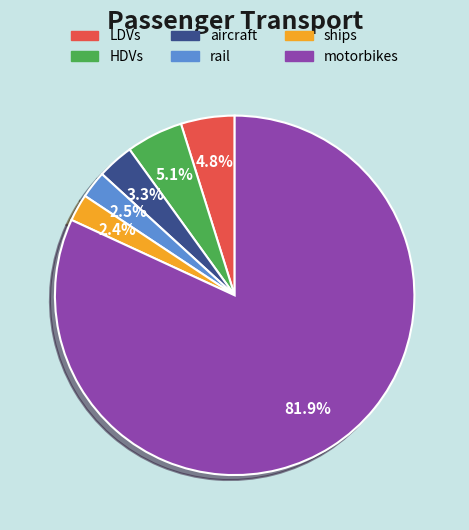

What is the largest slice in the pie chart?

motorbikes